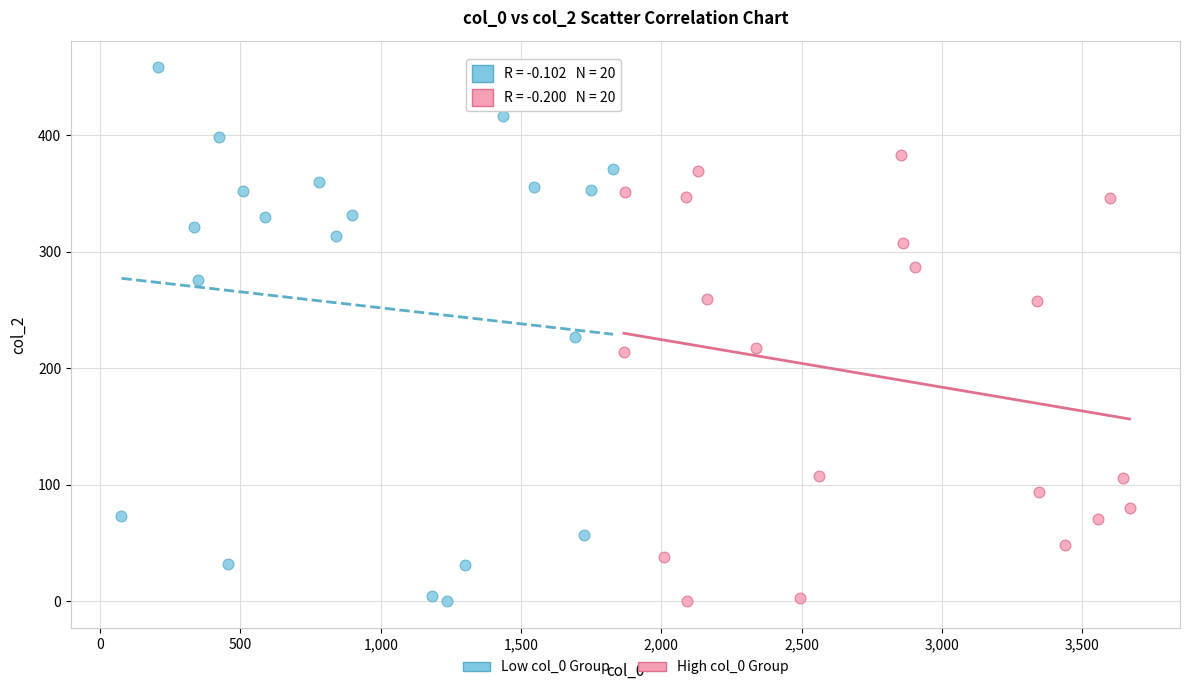

Which series contains the highest Y value?

Low col_0 Group